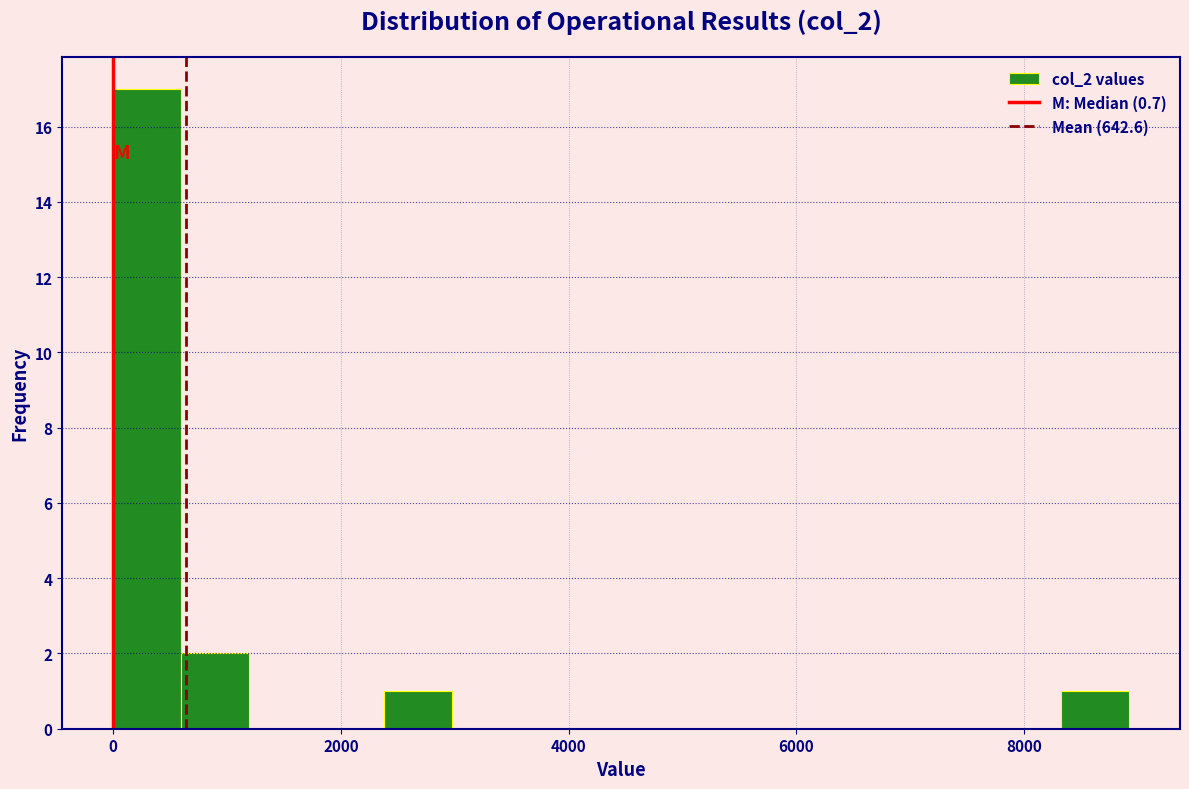

Around what value on the x-axis is the tallest bar? Give the approximate position of its centre, as read against the axis.

200